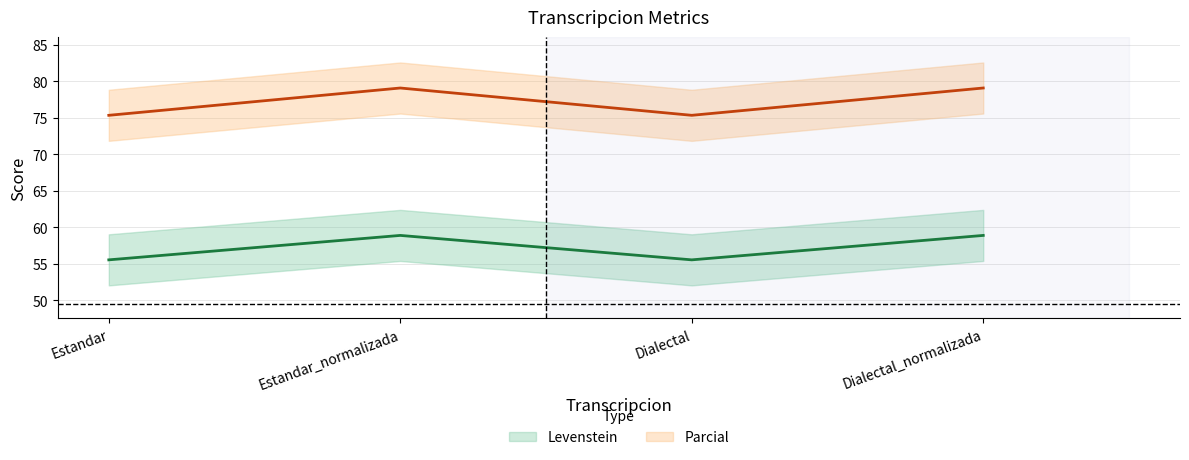

Reading left to right, extract all data points from this chart.

Levenstein (line): Estandar=55.6	Estandar_normalizada=58.9	Dialectal=55.6	Dialectal_normalizada=58.9
Parcial (line): Estandar=75.4	Estandar_normalizada=79.1	Dialectal=75.4	Dialectal_normalizada=79.1